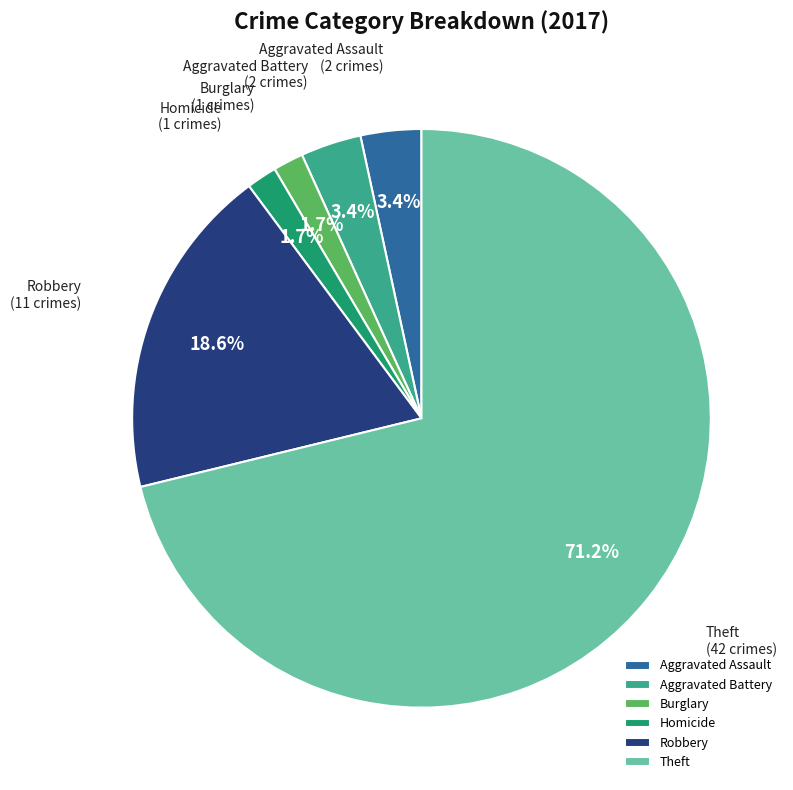

What portion of the pie excludes Burglary?

98.3%